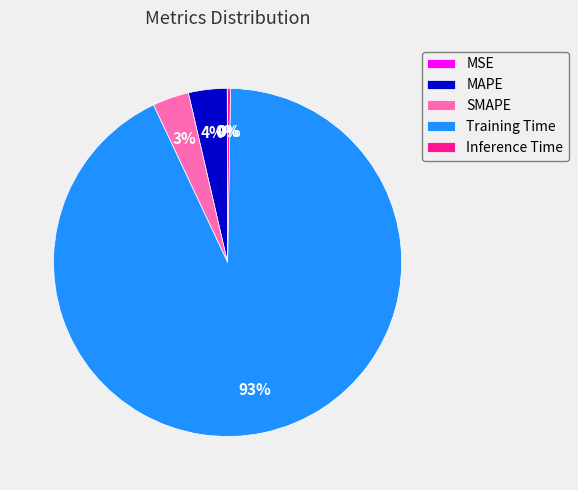

The SMAPE slice represents 9% of the pie. True or false?

False